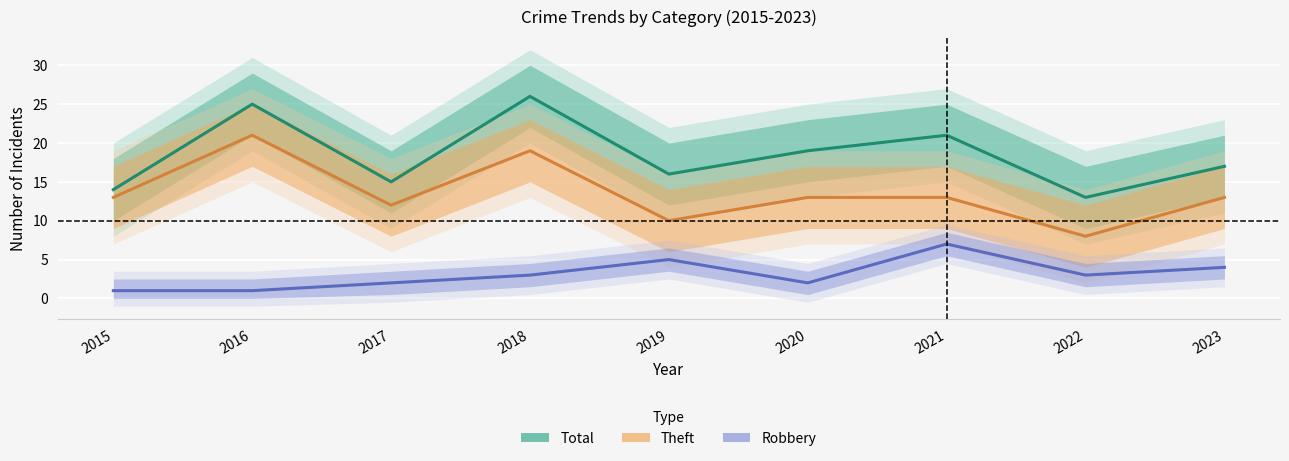

Reading left to right, transcribe all the data shown in this chart.

Total: 14	25	15	26	16	19	21	13	17
Theft: 13	21	12	19	10	13	13	8	13
Robbery: 1	1	2	3	5	2	7	3	4